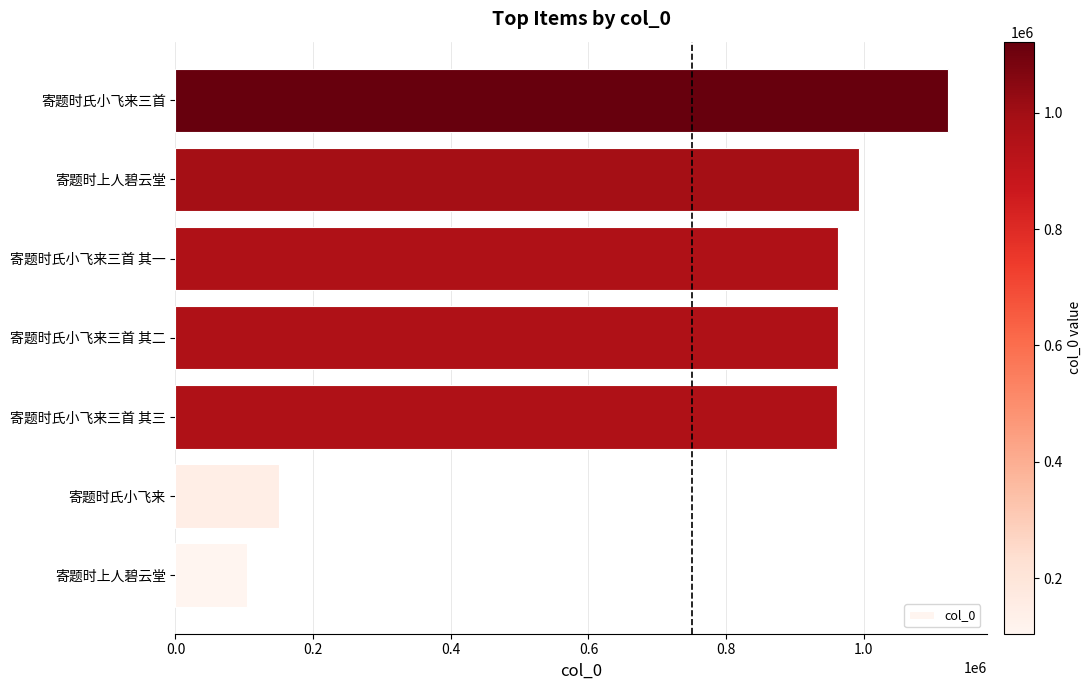

Does the chart contain any negative values?

No